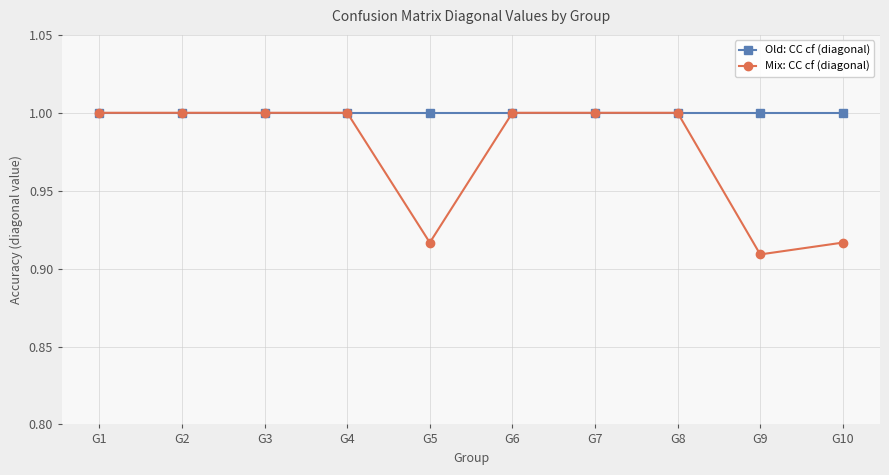

At which category does the chart reach its minimum across all series?

G9